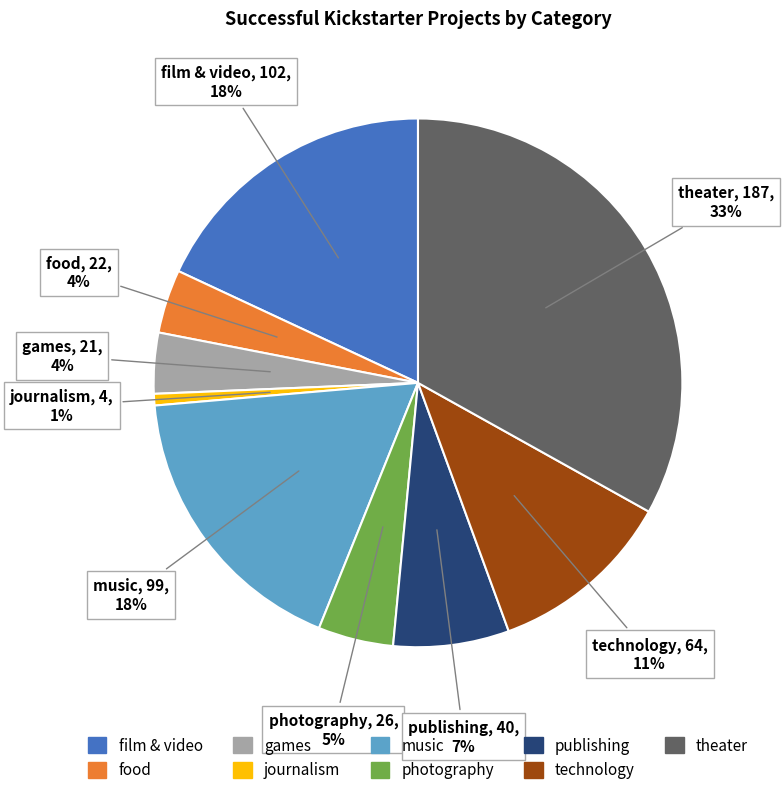

Which category has the biggest portion of the pie?

theater